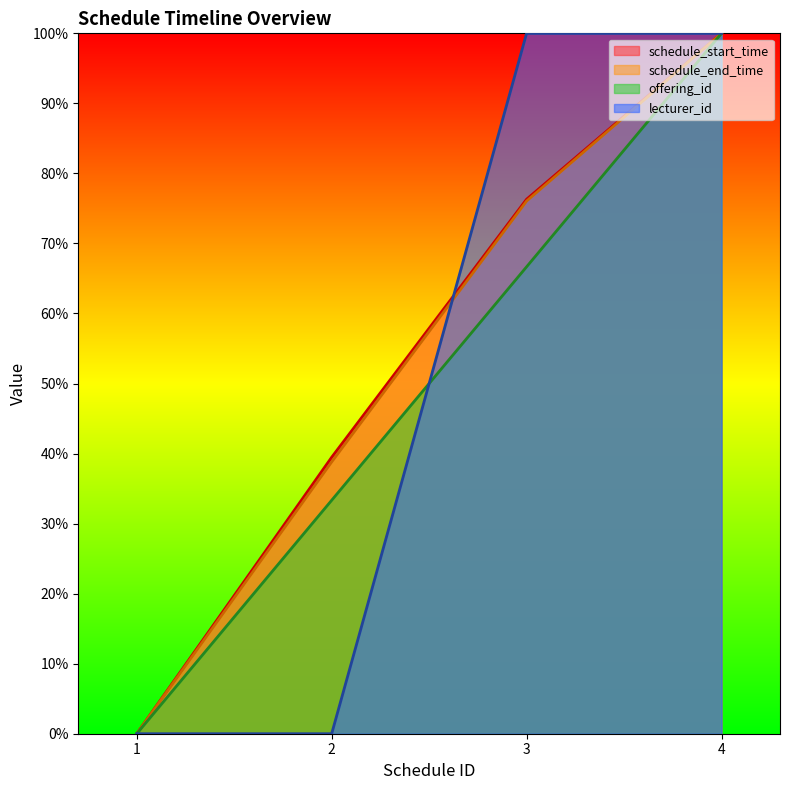

Is it true that lecturer_id equals 100.0 at 3?

True